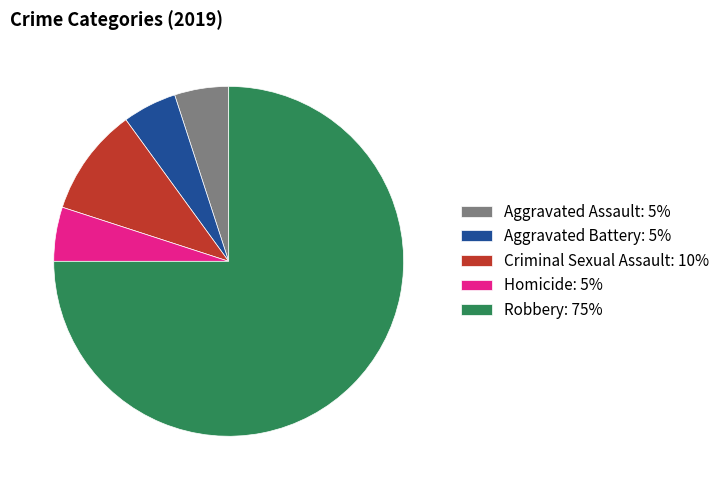

Combined, do Homicide: 5% and Aggravated Assault: 5% account for over 50%?

No